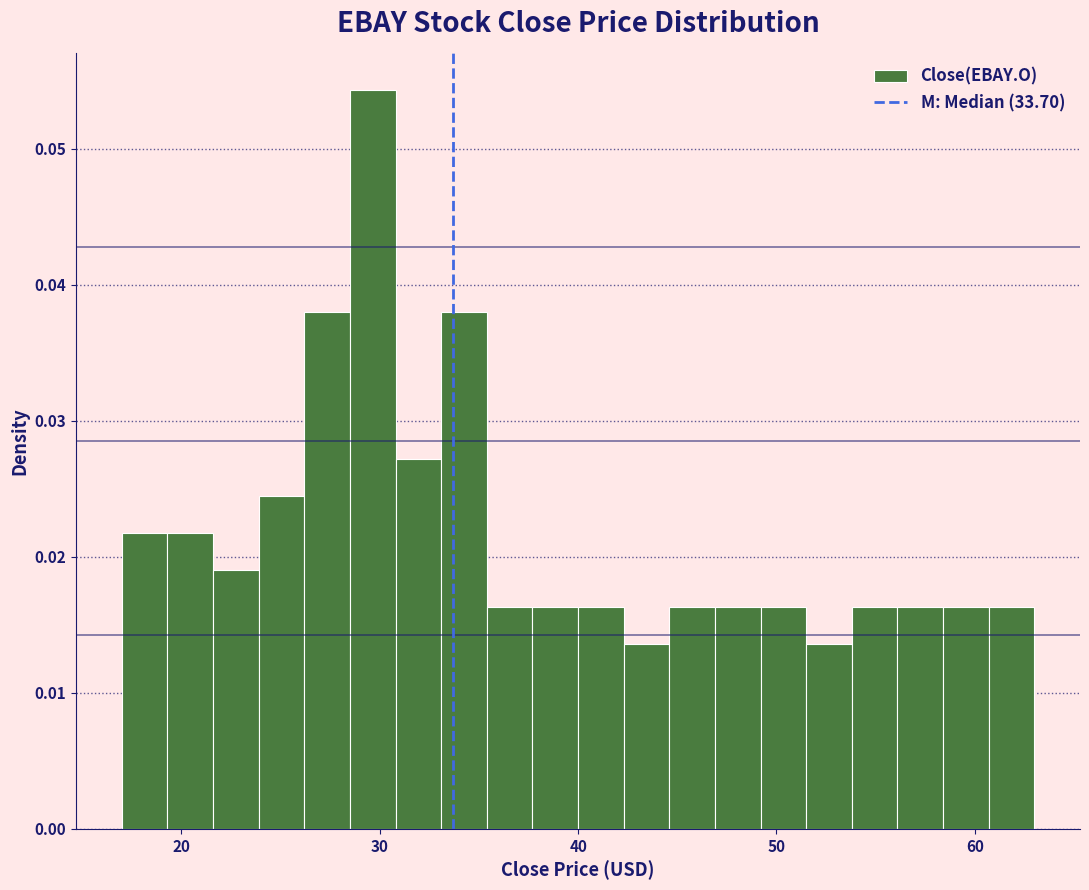

Around what value on the x-axis is the tallest bar? Give the approximate position of its centre, as read against the axis.

30